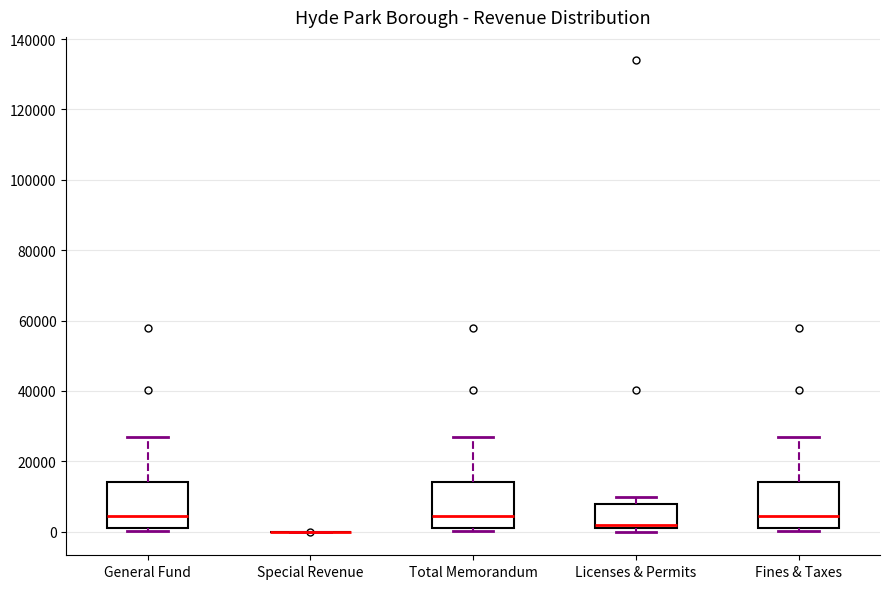

Reading left to right, transcribe this box plot: for each box, give where its median line is, the range the box spans, and where its two whiskers end, as read against the y-axis. The values are not printed on the chart, so give them approximately, as read against the axis.

General Fund: median 4000, box 2000 to 14000, whiskers 0 to 26000
Special Revenue: box collapsed to a line at 0, whiskers 0 to 0
Total Memorandum: median 4000, box 2000 to 14000, whiskers 0 to 26000
Licenses & Permits: median 2000 (just above the box's lower edge), box 2000 to 8000, whiskers 0 to 10000
Fines & Taxes: median 4000, box 2000 to 14000, whiskers 0 to 26000